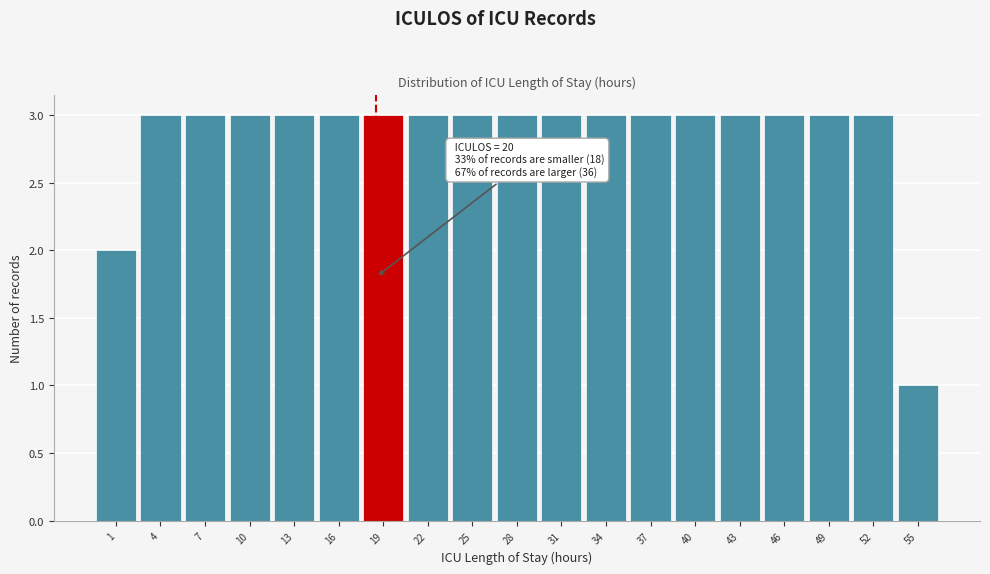

Reading right to left, transcribe all the data shown in this chart.

1	3	3	3	3	3	3	3	3	3	3	3	3	3	3	3	3	3	2